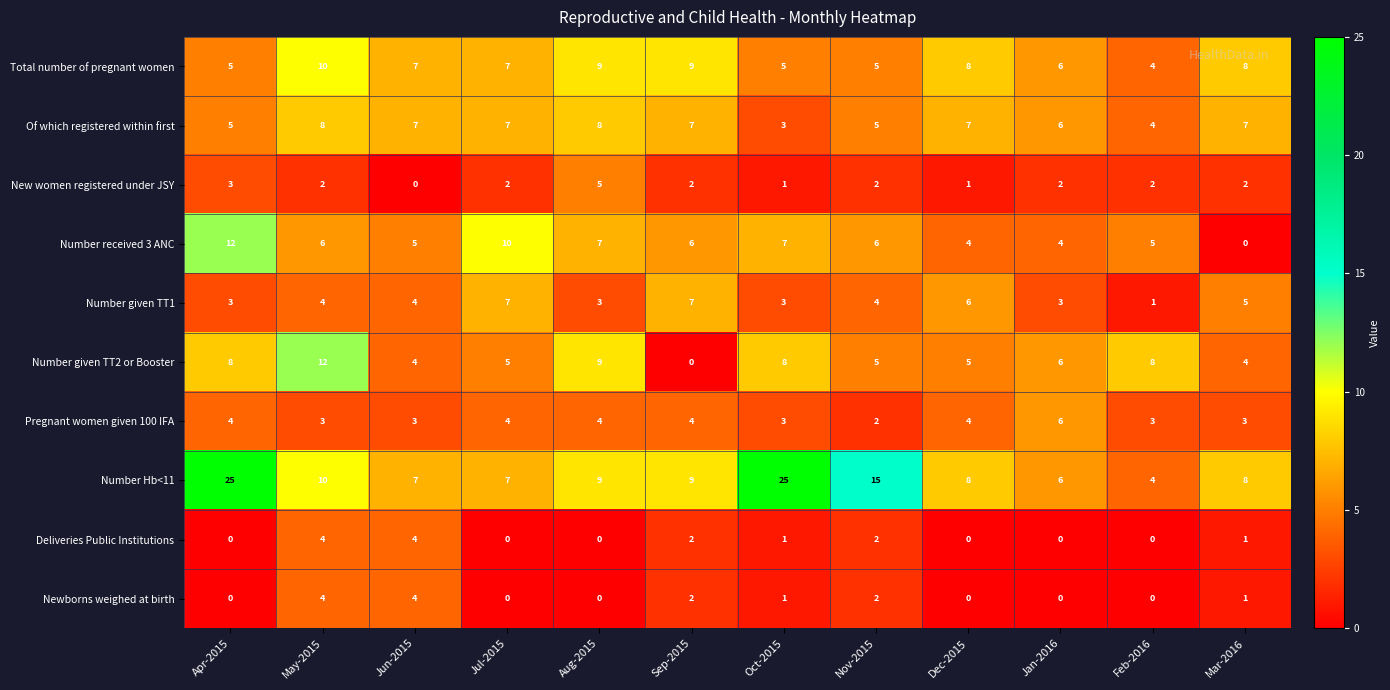

What is the maximum value for Number given TT1?

7